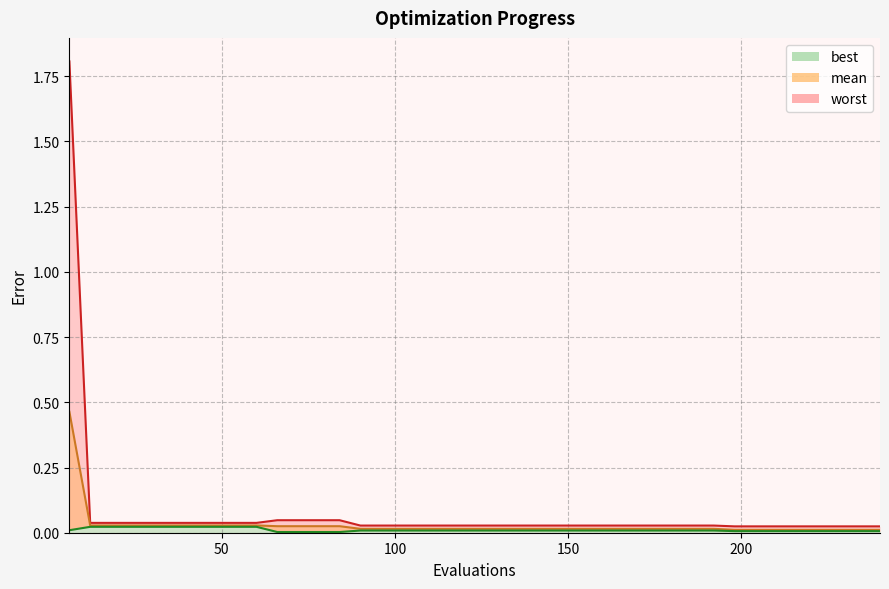

True or false: best has a value of 0.0 at 210.

False